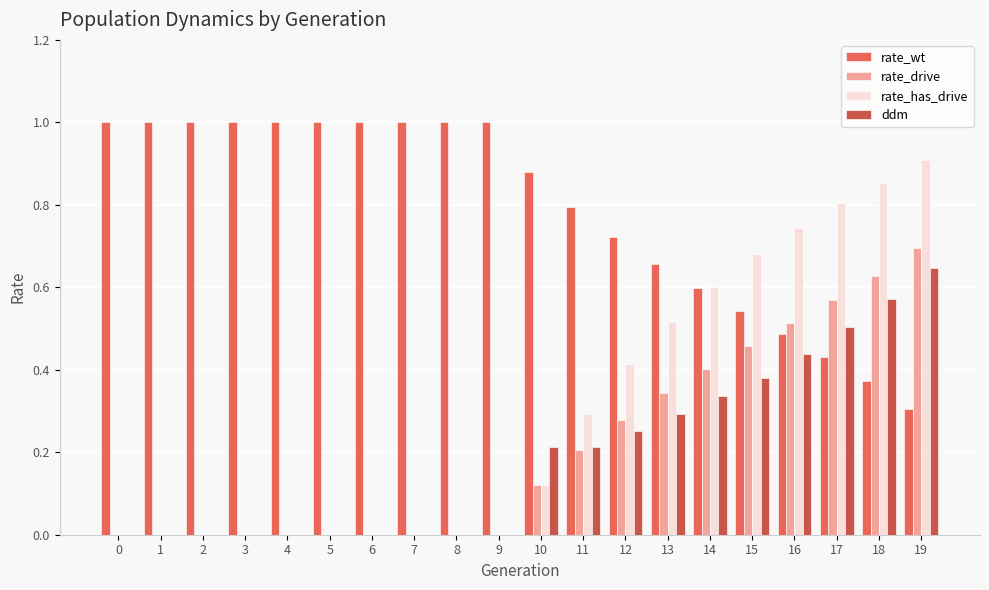

What is the sum of all ddm values?

3.8